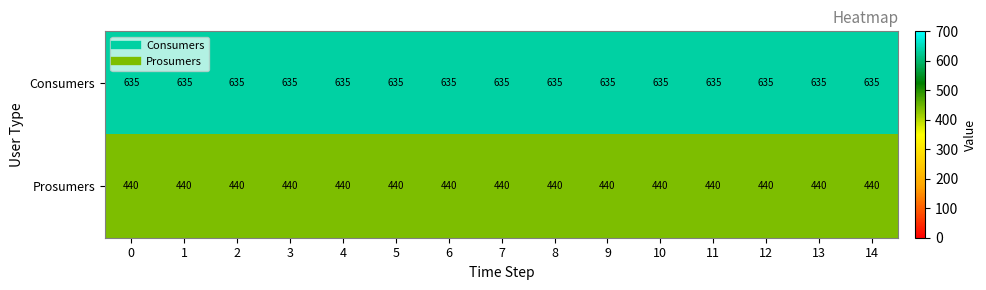

What is the difference between the highest and lowest values at 6?

195